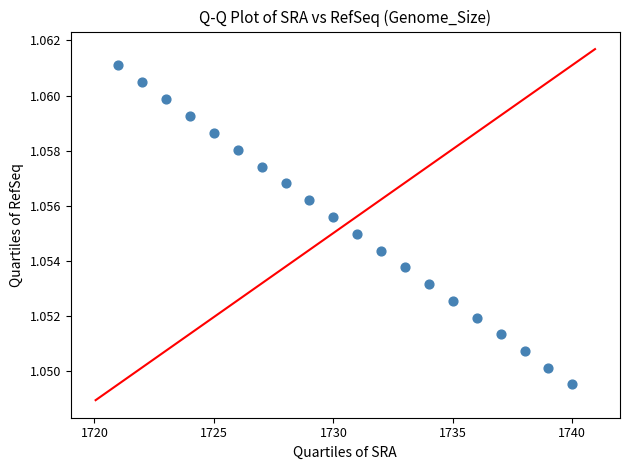

What is the range of X values (max minus min)?

19.0